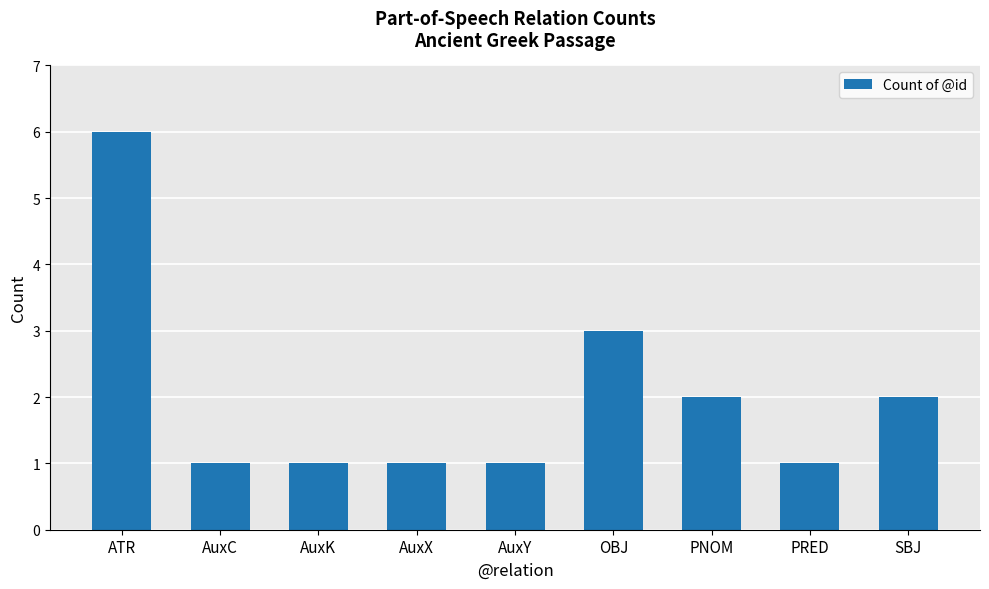

What is the value of the 4th bar from the left?

1